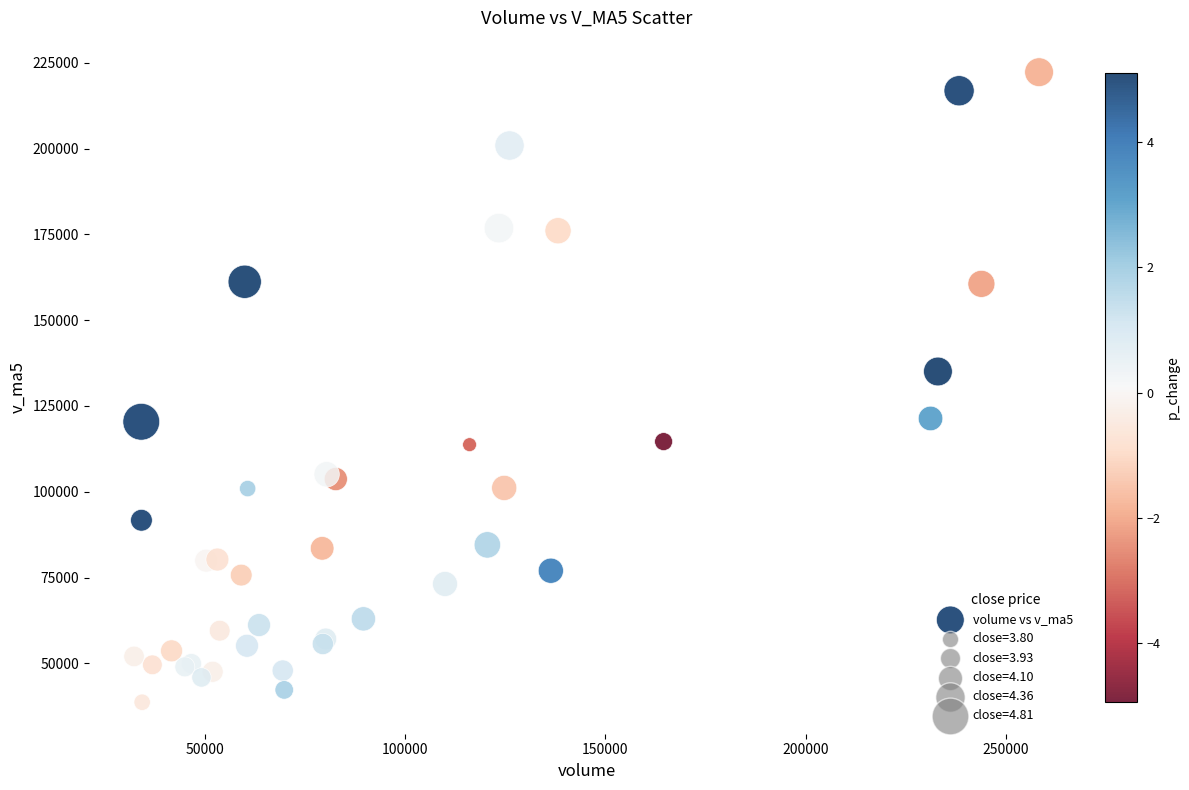

What Y value in the scatter plot is closest to 130474?

135049.7